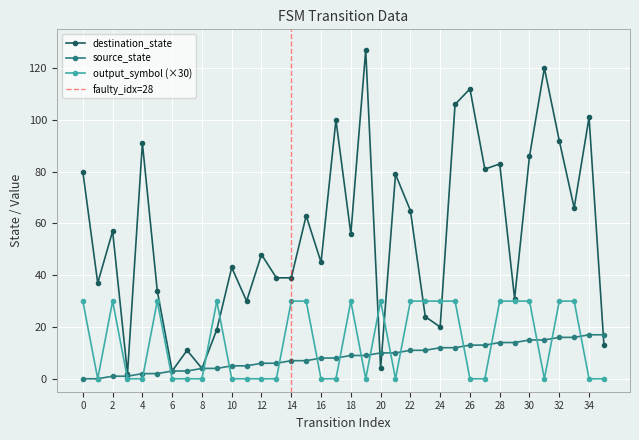

Between 30 and 34, which series saw the biggest shift?

output_symbol